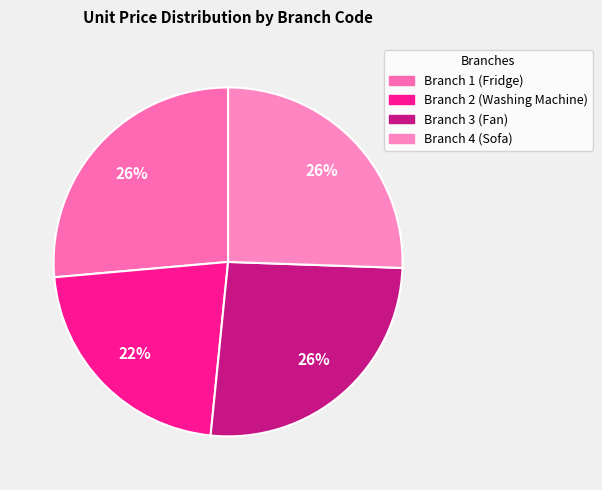

Count the number of slices in the pie.

4